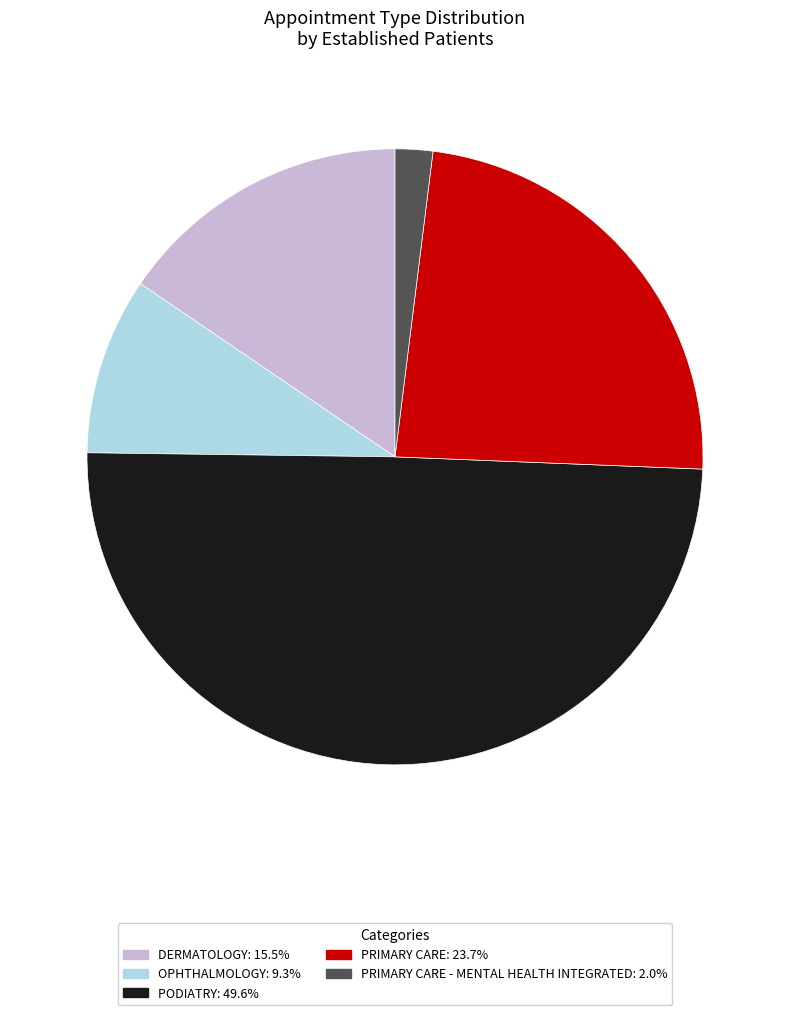

Is there any slice that represents more than half of the pie?

No